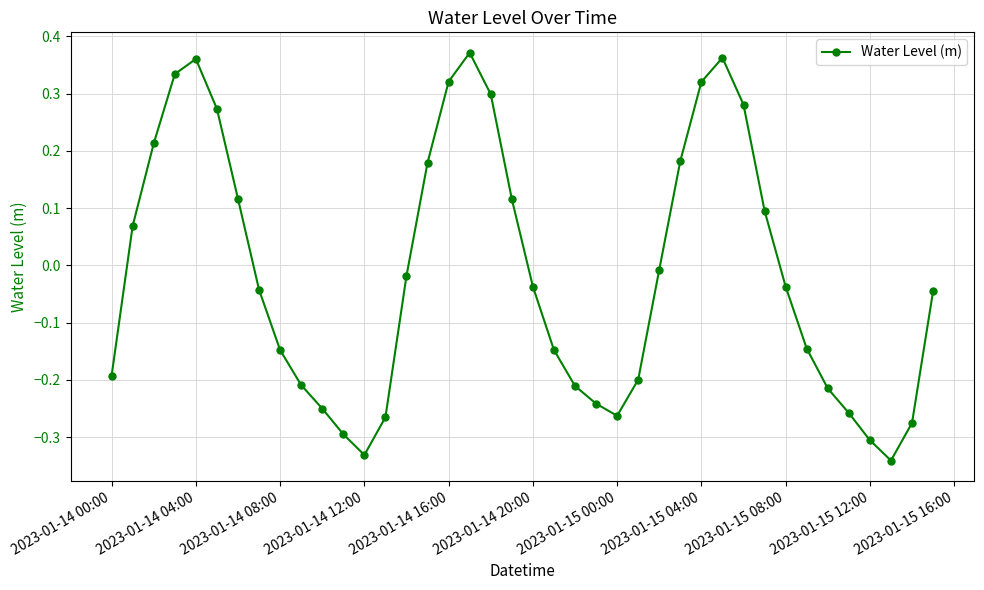

How many points are lower than both their immediate neighbors (excluding endpoints)?

3